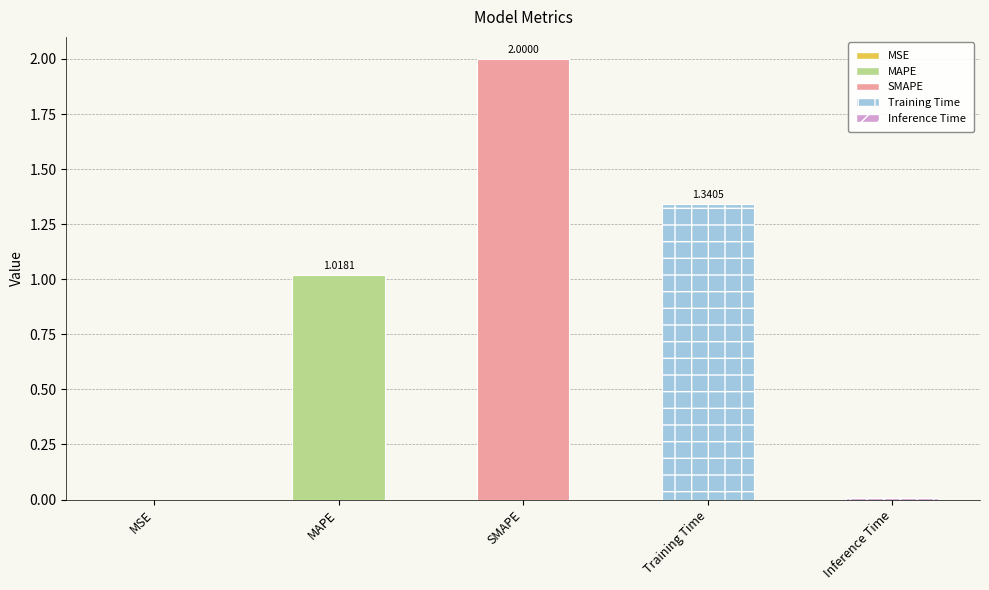

How many categories are shown in the chart?

5